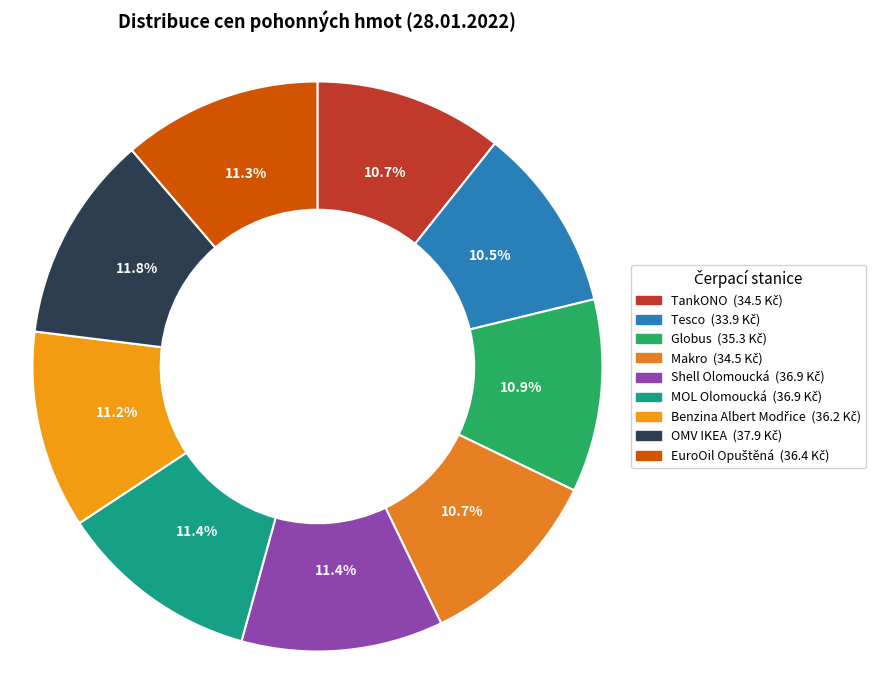

To the nearest percent, what is the difference between the largest and smallest slice percentages?

1%